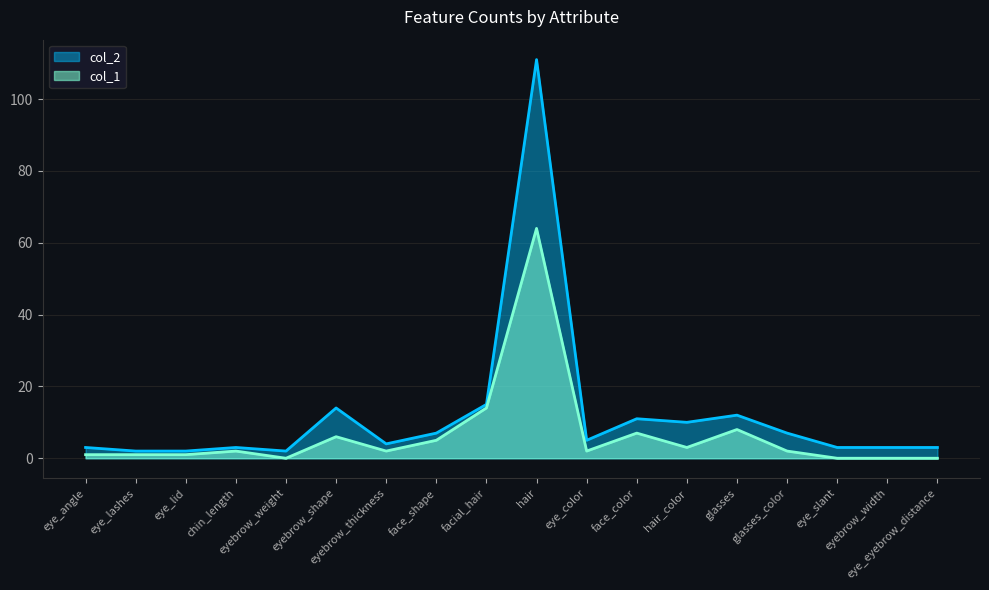

At which label is col_1 closest to 32?

facial_hair